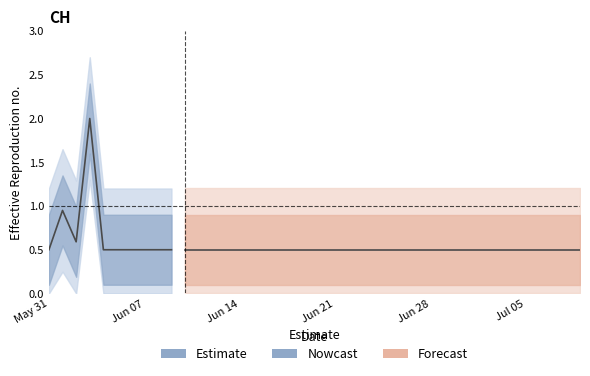

What is the label of the 1st point from the left?

May 31